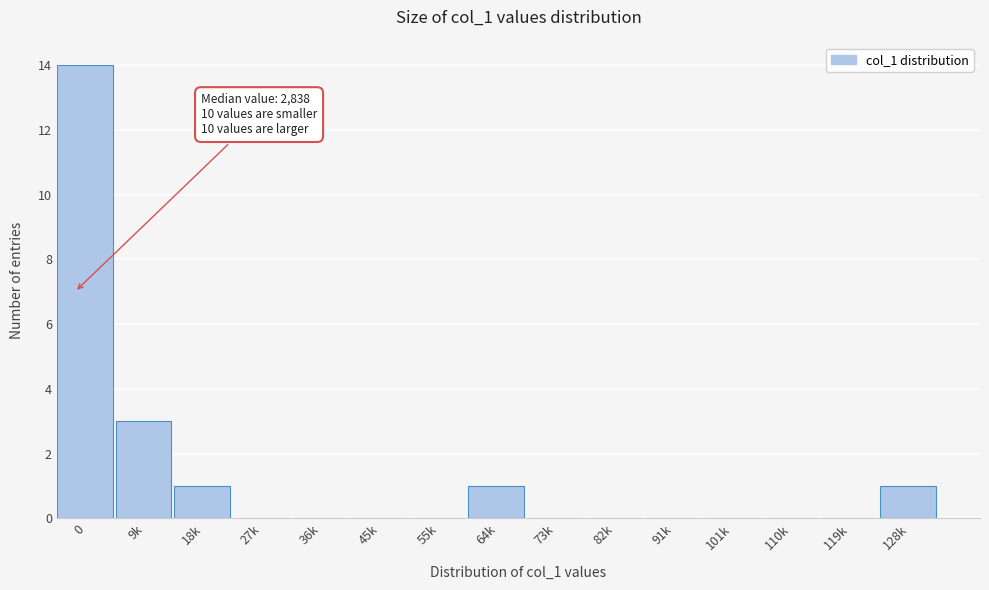

At which label is the value closest to 7?

9k